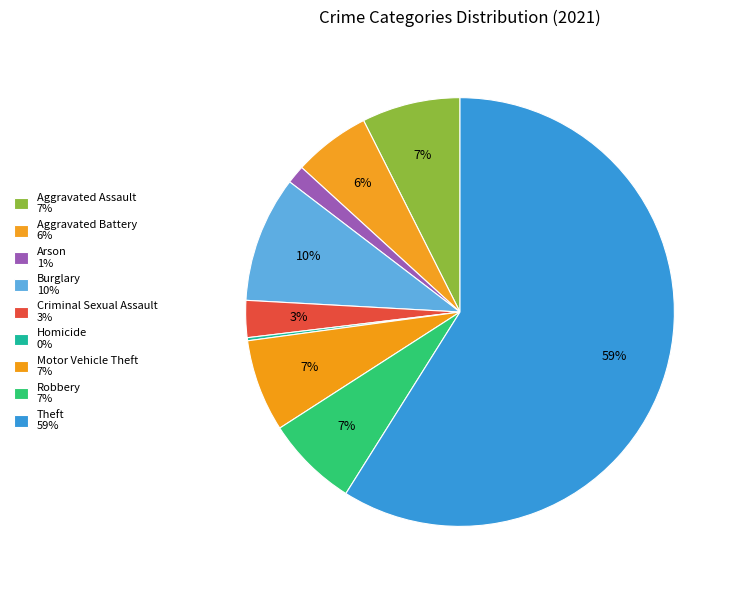

What percentage is the Robbery slice, to the nearest percent?

7%